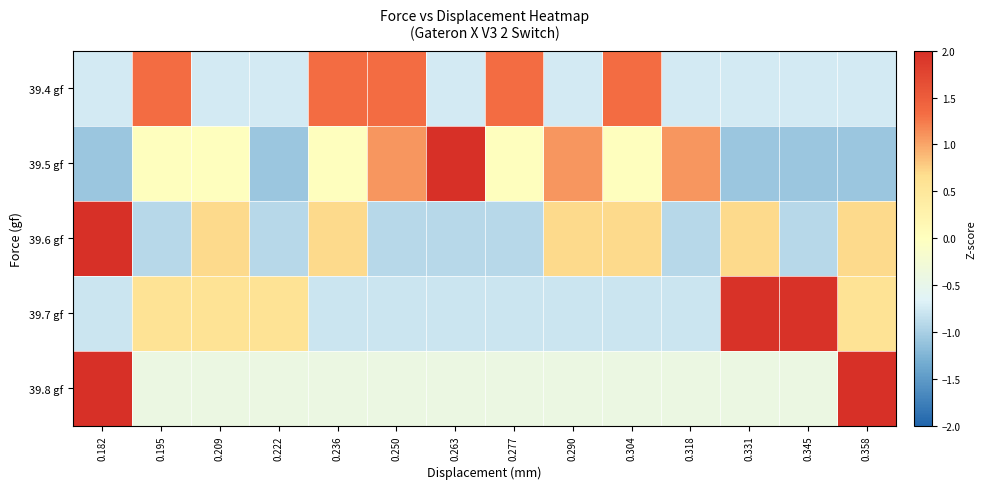

List the series in order of their peak value, lowest first.

39.4 gf, 39.7 gf, 39.5 gf, 39.6 gf, 39.8 gf